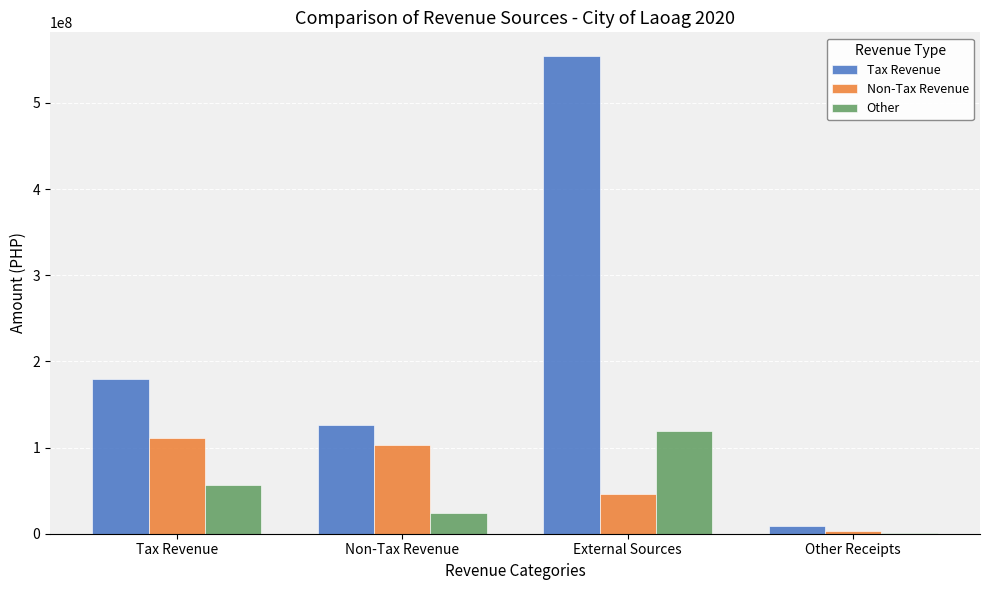

How many groups of bars are there?

4